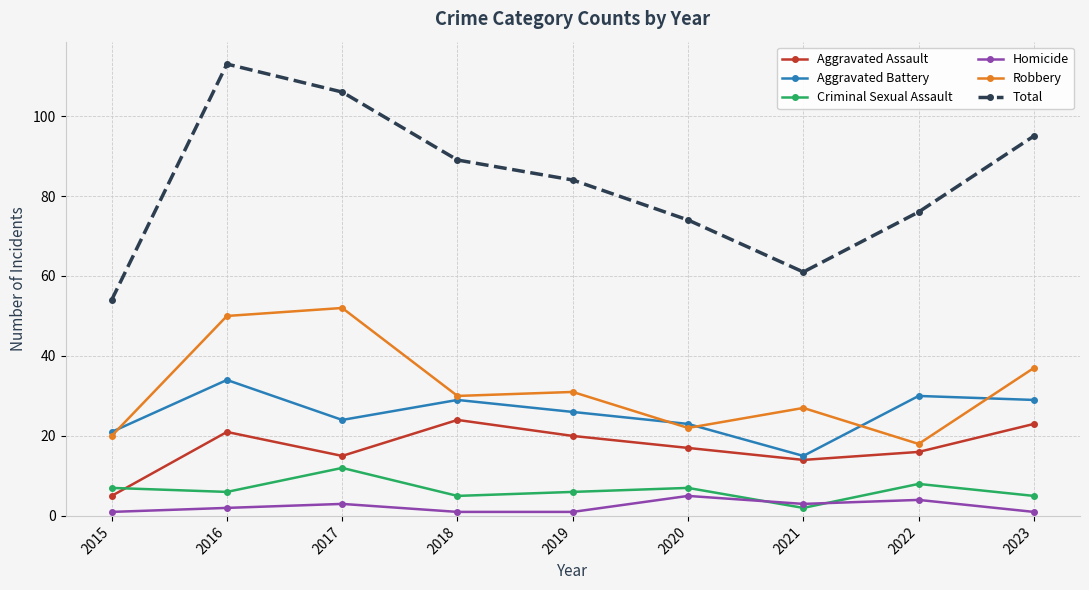

What is the difference between the second highest and minimum values in the Total series?

52